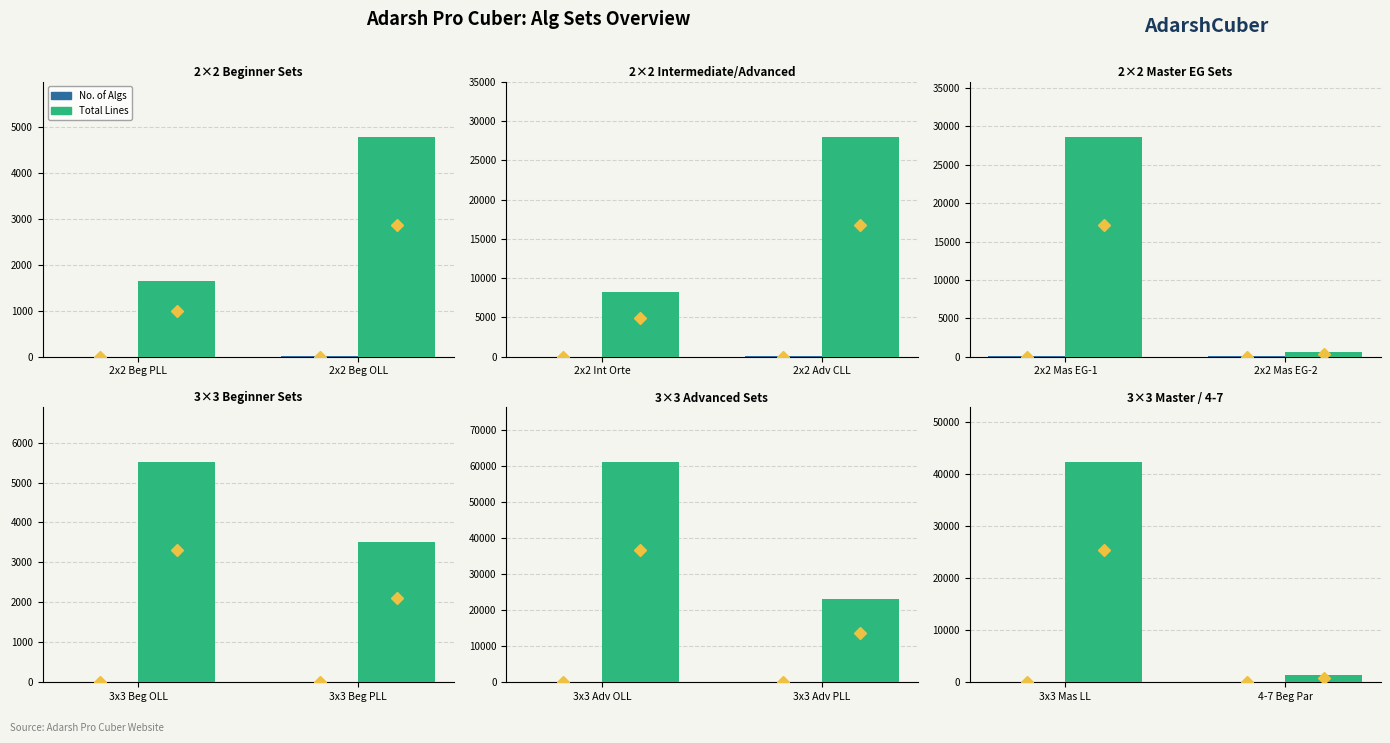

The value of Total Lines at 3x3 Mas LL is 21019. True or false?

False